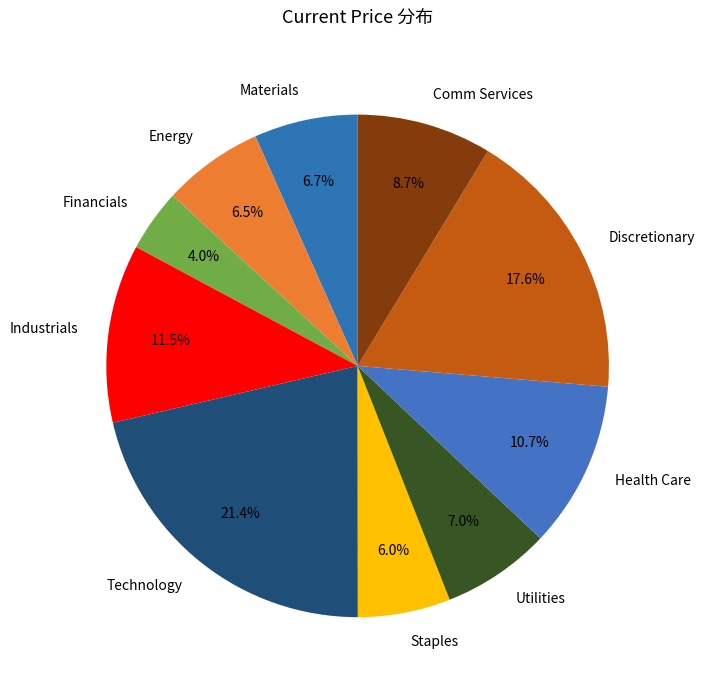

Does any single category account for the majority?

No